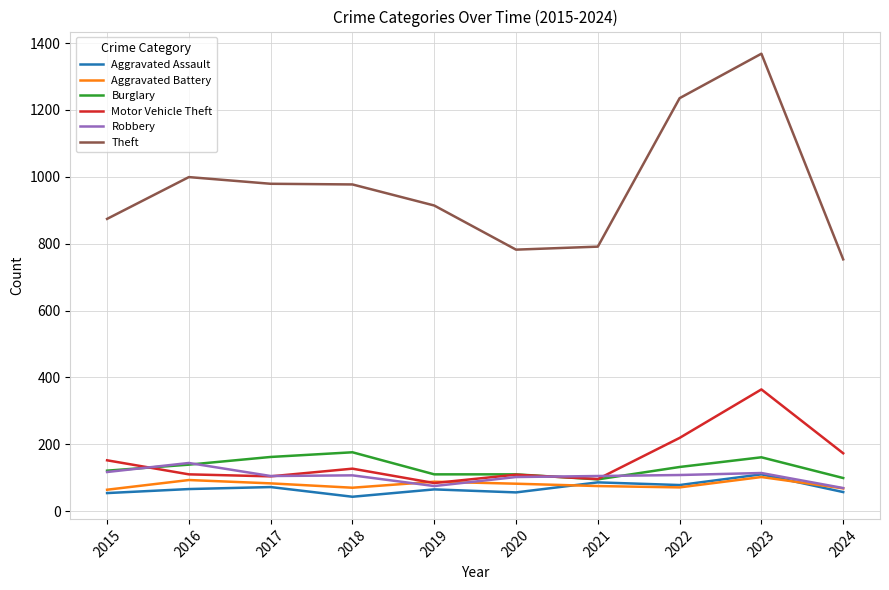

What is the lowest value of the Robbery series?

69